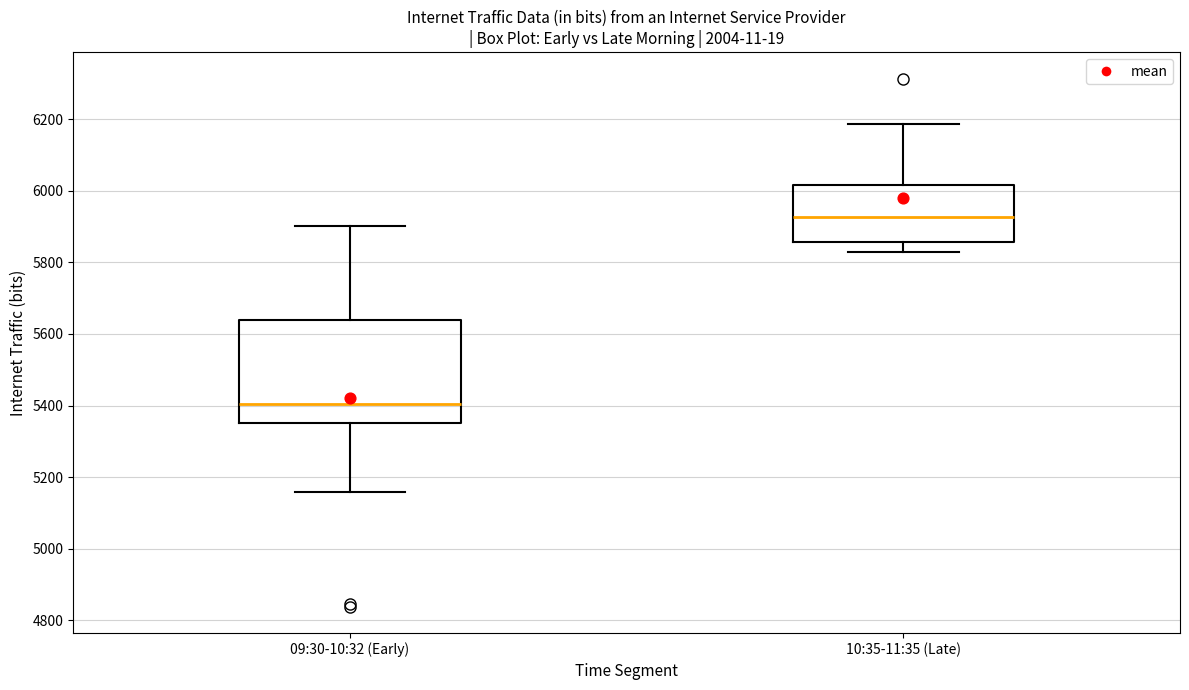

Which box has the highest median line?

10:35-11:35 (Late)